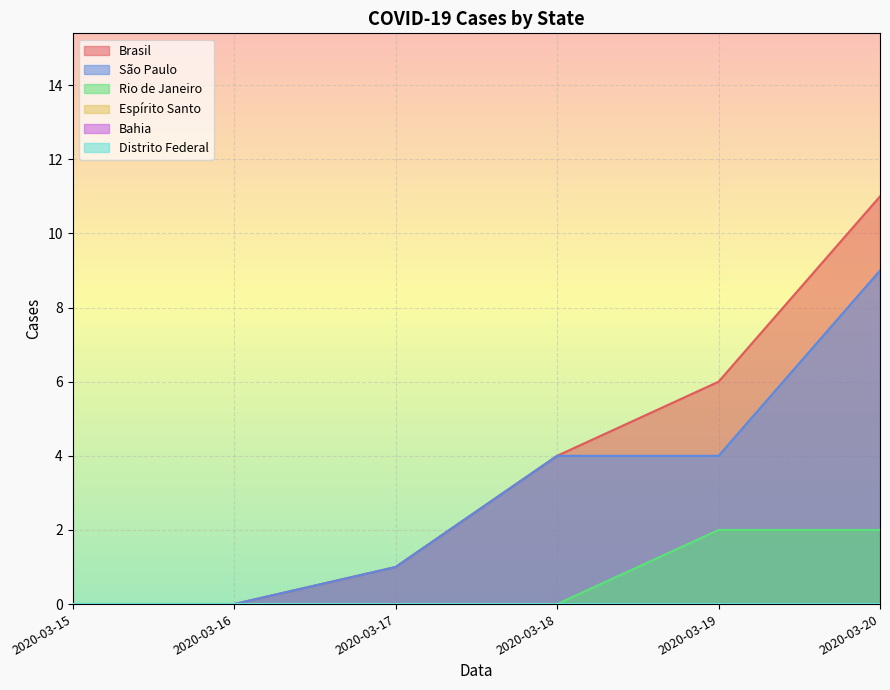

The value of São Paulo at 2020-03-16 is 0. True or false?

True